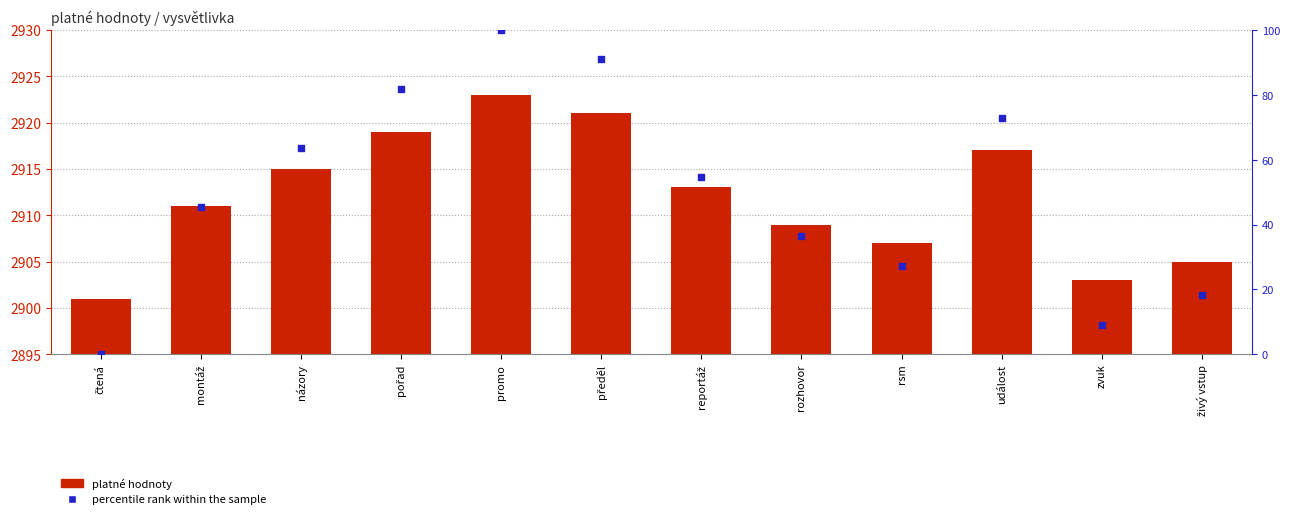

Is the value of platné hodnoty at pořad greater than the value of percentile rank within the sample at rozhovor?

No